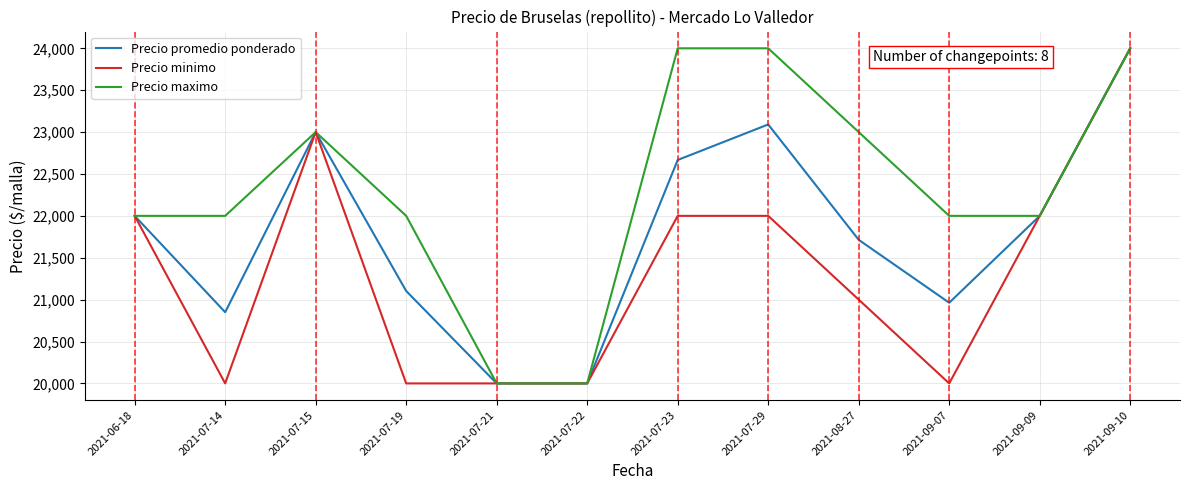

Rank the series at 2021-07-23 from highest to lowest value.

Precio maximo, Precio promedio ponderado, Precio minimo